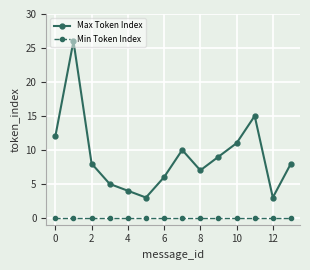

Which series has the widest spread of values?

Max Token Index